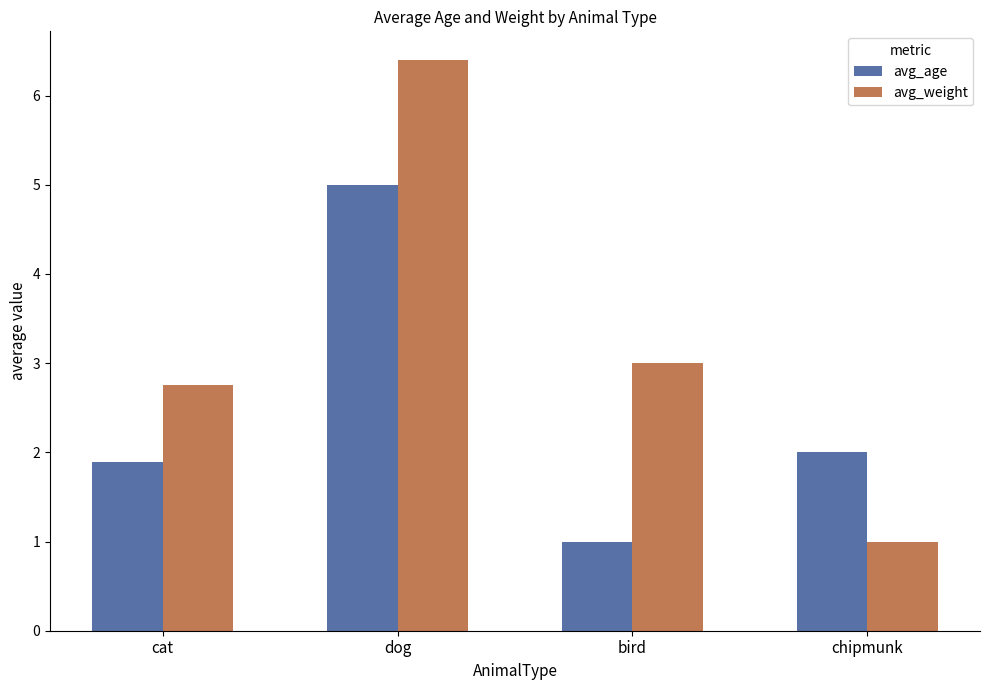

What is the value of the avg_weight bar at the 2nd from the left?

6.4